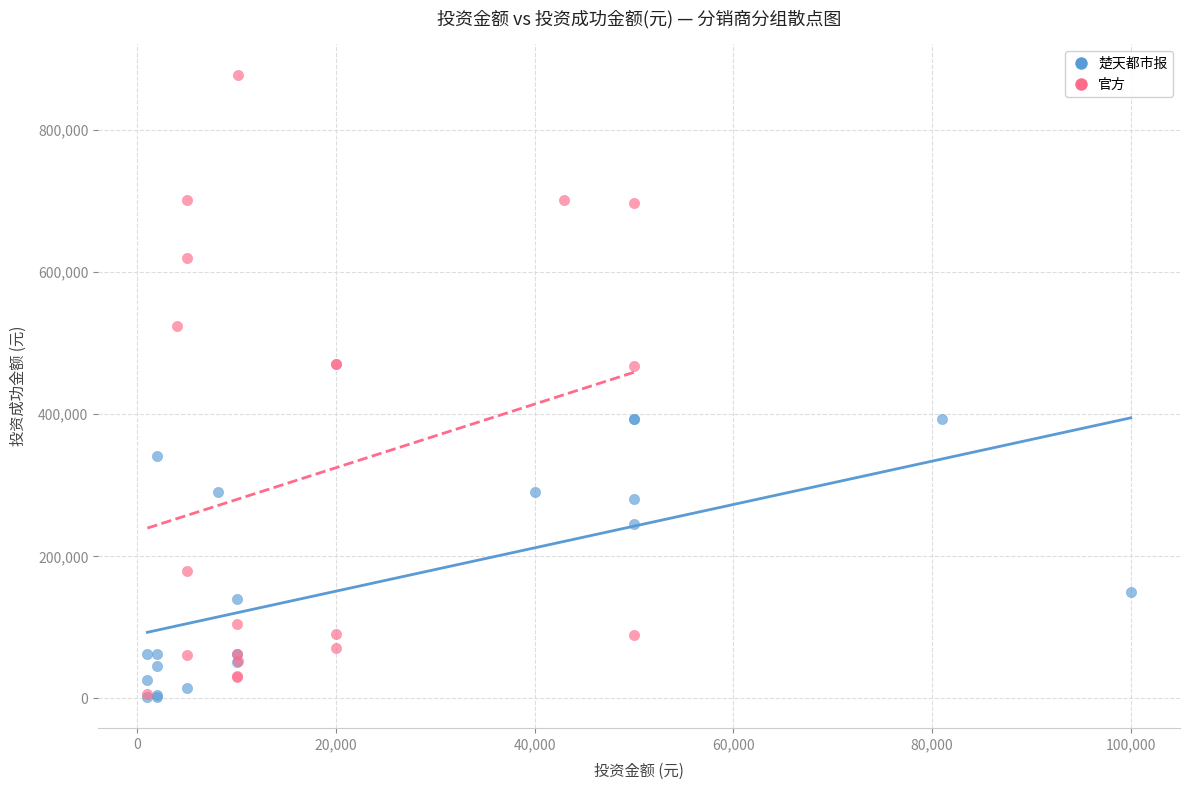

Which series has the largest Y range (max minus min)?

官方